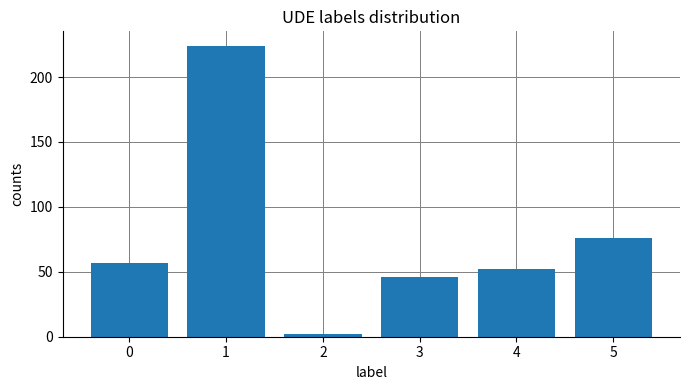

What is the value of the 2nd bar from the left?

224